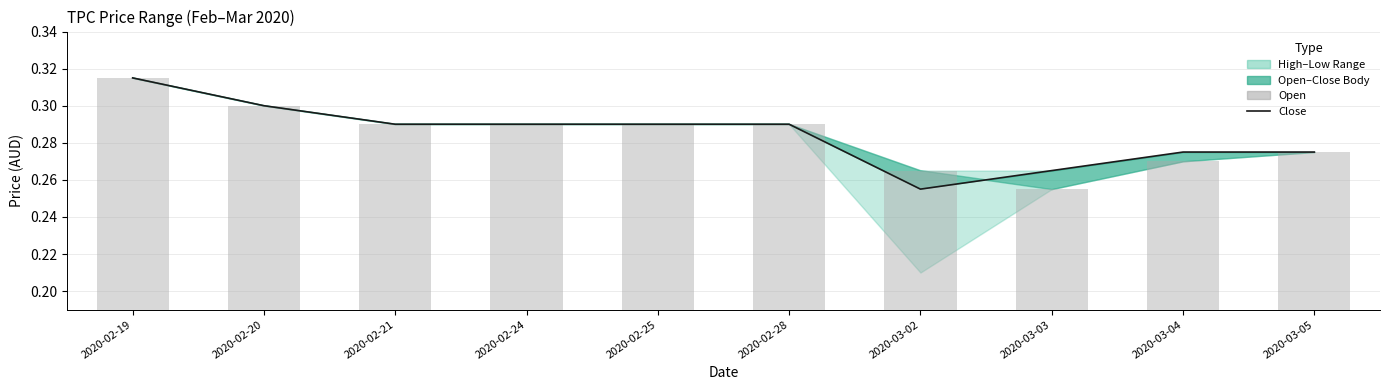

Rank the categories by open value from lowest to highest.

2020-03-03, 2020-03-02, 2020-03-04, 2020-03-05, 2020-02-21, 2020-02-24, 2020-02-25, 2020-02-28, 2020-02-20, 2020-02-19